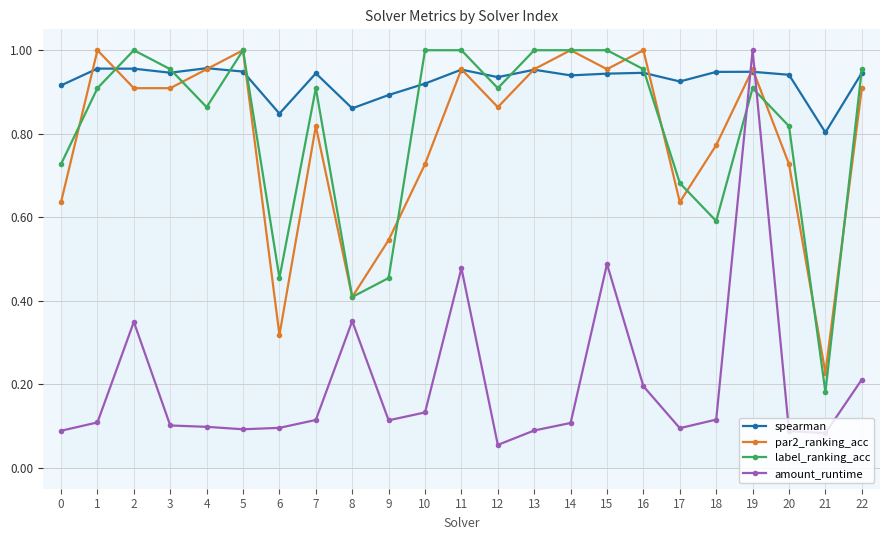

Which label corresponds to the smallest value in the chart?

12